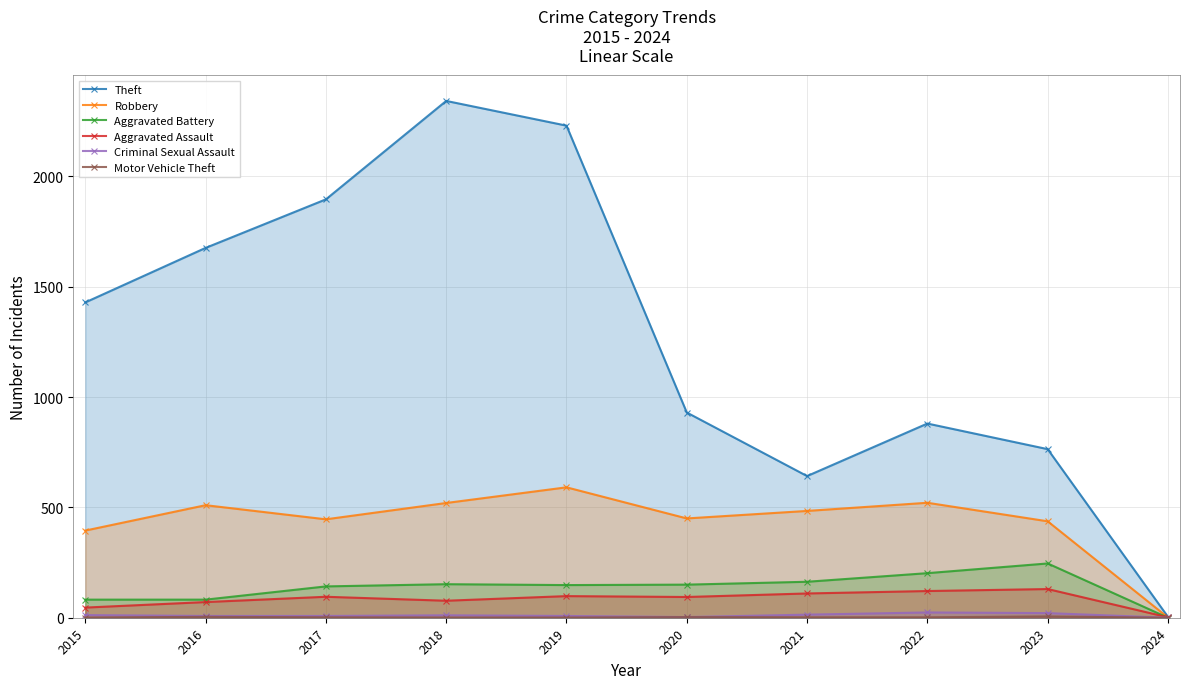

What is the highest value of the Robbery series?

591